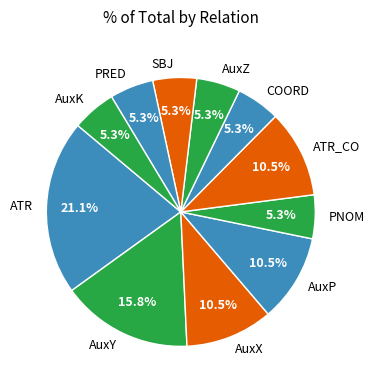

True or false: PNOM accounts for 5% of the total.

True